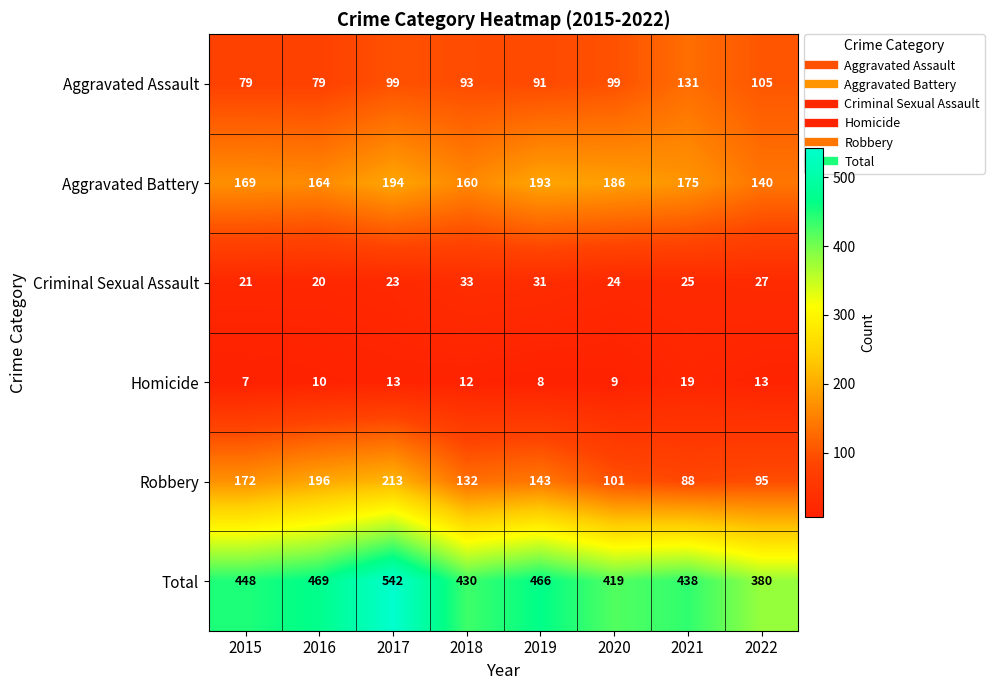

Read the Total value at 2020, to the nearest 10.

420